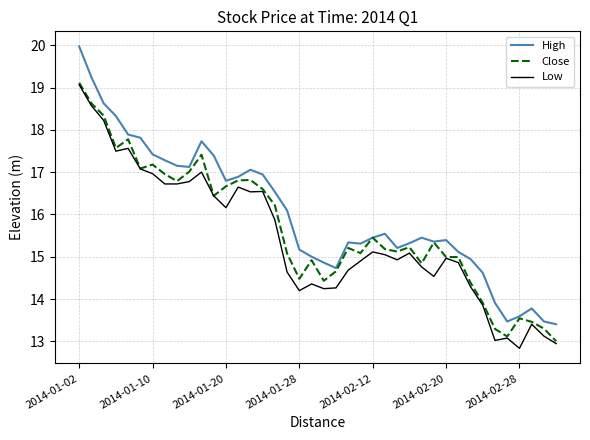

What is the minimum value shown in the chart?

12.8